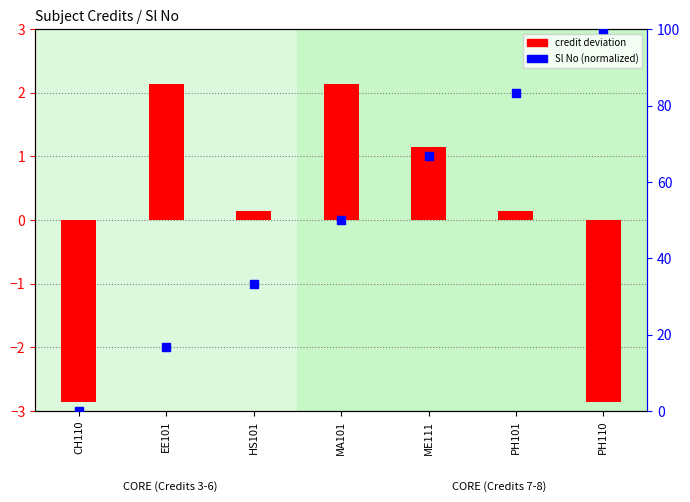

Is the value of Sl No (normalized) at PH110 greater than the value of credit deviation at PH110?

Yes